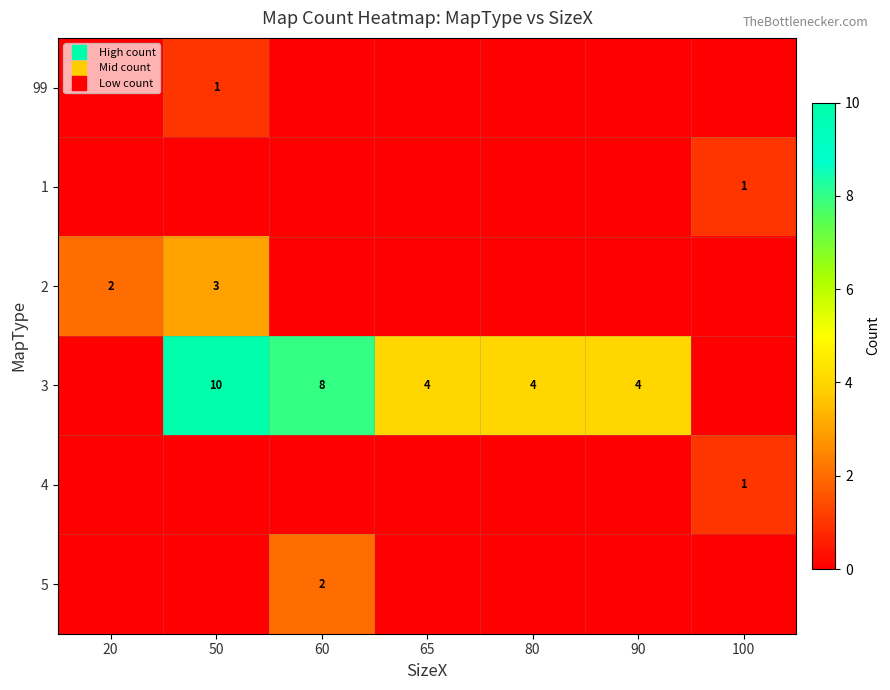

What is the difference between the maximum and minimum values in the 3 series?

10